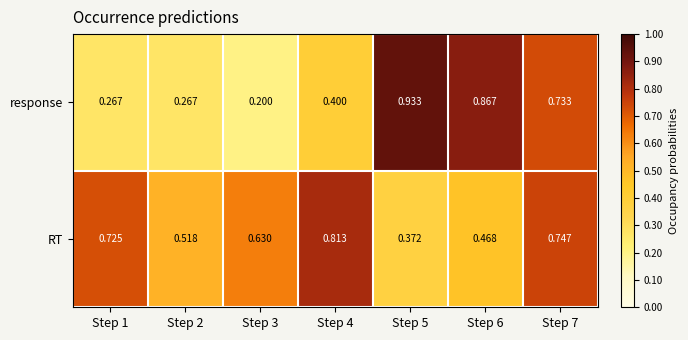

Rank the series at Step 7 from lowest to highest value.

response, RT